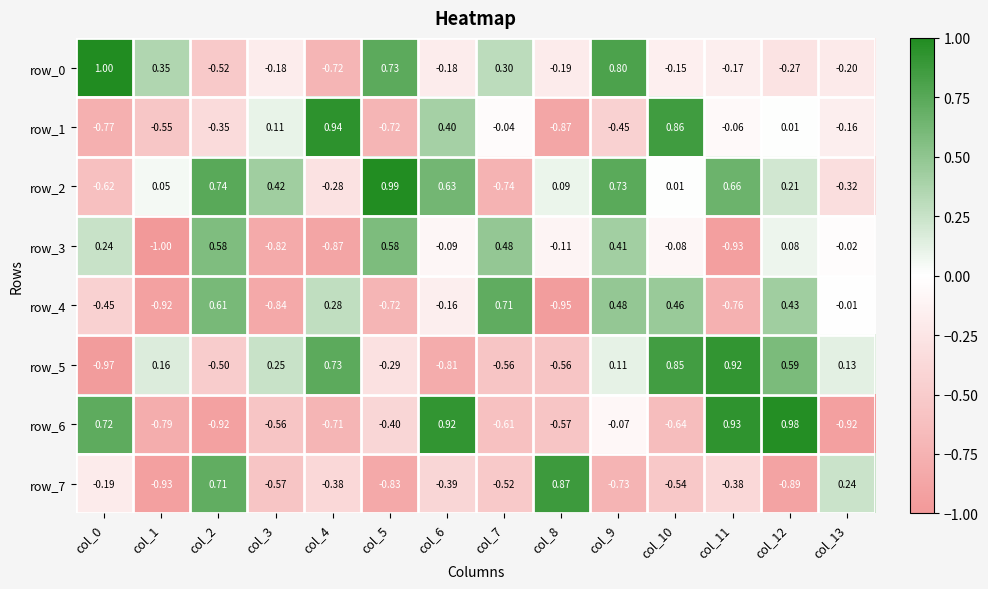

Reading right to left, extract all data points from this chart.

row_0: -0.2	-0.3	-0.2	-0.1	0.8	-0.2	0.3	-0.2	0.7	-0.7	-0.2	-0.5	0.4	1.0
row_1: -0.2	0.0	-0.1	0.9	-0.5	-0.9	-0.0	0.4	-0.7	0.9	0.1	-0.3	-0.5	-0.8
row_2: -0.3	0.2	0.7	0.0	0.7	0.1	-0.7	0.6	1.0	-0.3	0.4	0.7	0.0	-0.6
row_3: -0.0	0.1	-0.9	-0.1	0.4	-0.1	0.5	-0.1	0.6	-0.9	-0.8	0.6	-1.0	0.2
row_4: -0.0	0.4	-0.8	0.5	0.5	-1.0	0.7	-0.2	-0.7	0.3	-0.8	0.6	-0.9	-0.4
row_5: 0.1	0.6	0.9	0.8	0.1	-0.6	-0.6	-0.8	-0.3	0.7	0.2	-0.5	0.2	-1.0
row_6: -0.9	1.0	0.9	-0.6	-0.1	-0.6	-0.6	0.9	-0.4	-0.7	-0.6	-0.9	-0.8	0.7
row_7: 0.2	-0.9	-0.4	-0.5	-0.7	0.9	-0.5	-0.4	-0.8	-0.4	-0.6	0.7	-0.9	-0.2